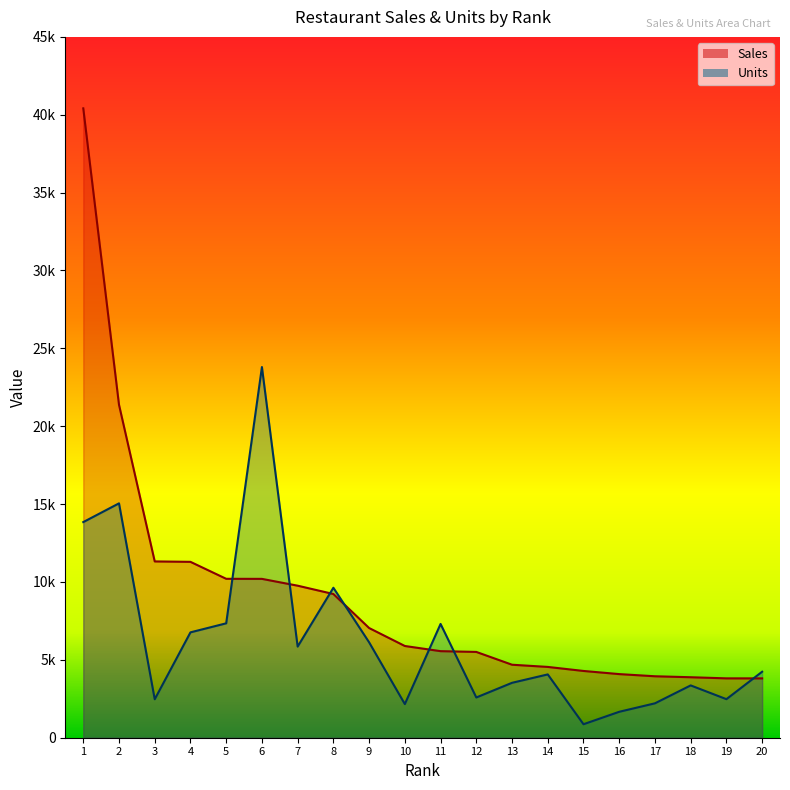

What is the spread (max minus min) of values at 11?

1748